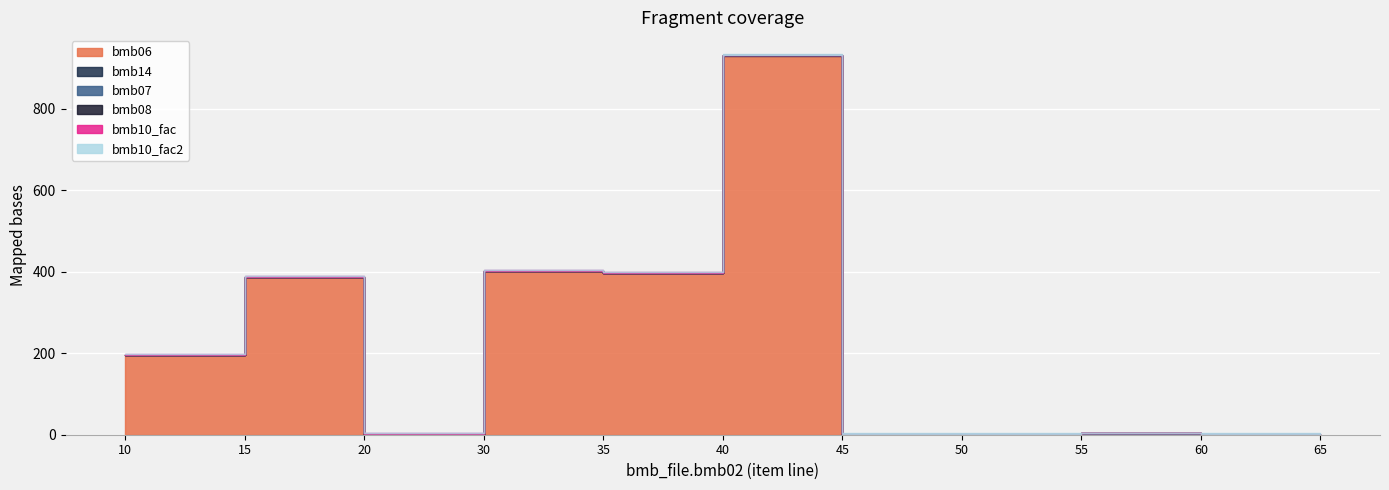

At which category is the sum across all series the highest?

40